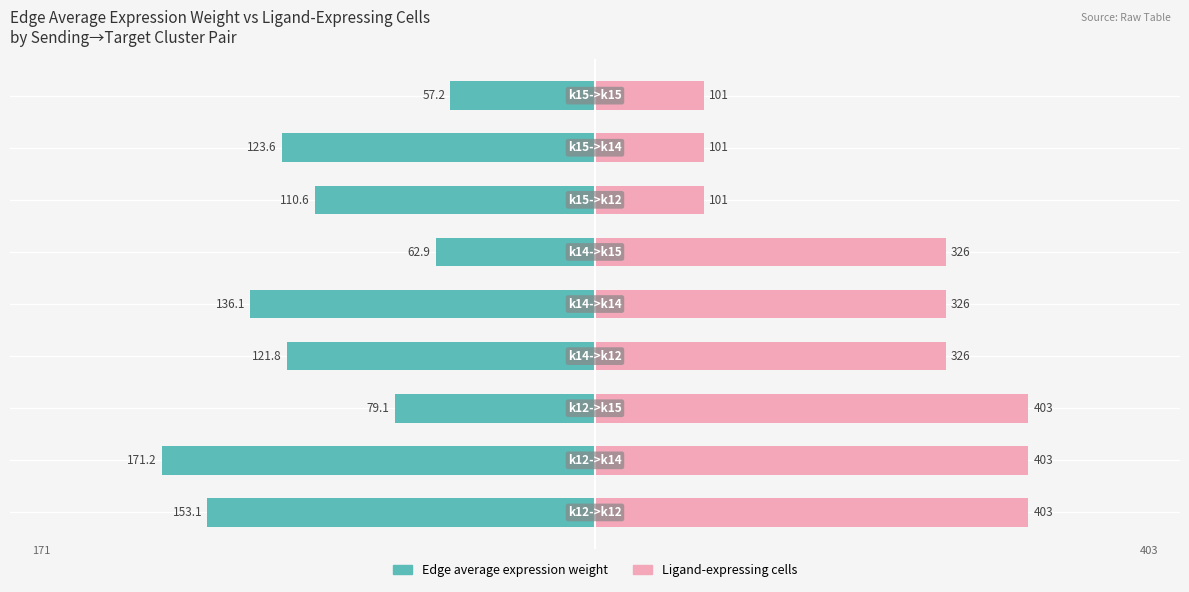

How many groups of bars are there?

9